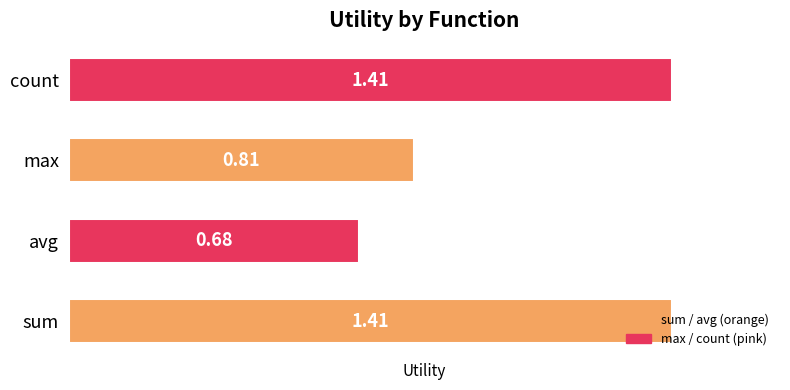

What is the difference between the maximum and second lowest values in the avg series?

0.1